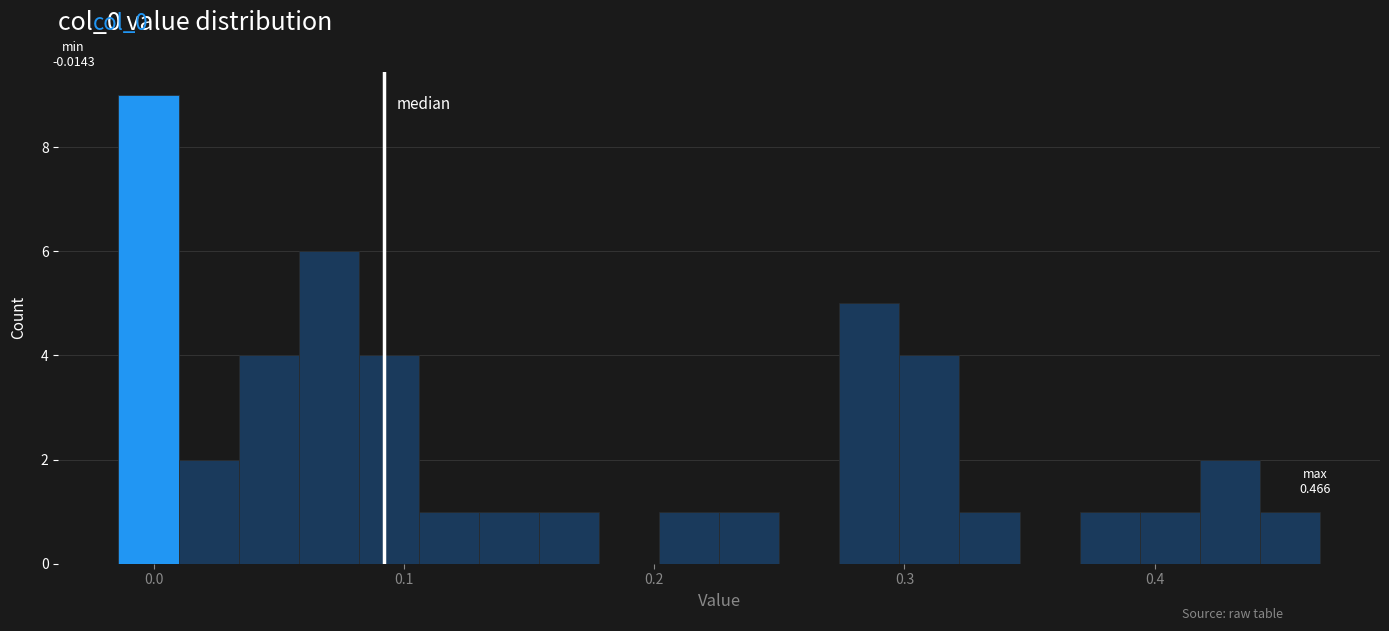

Read against the x-axis, roughly where is the centre of the tallest bar?

0.00